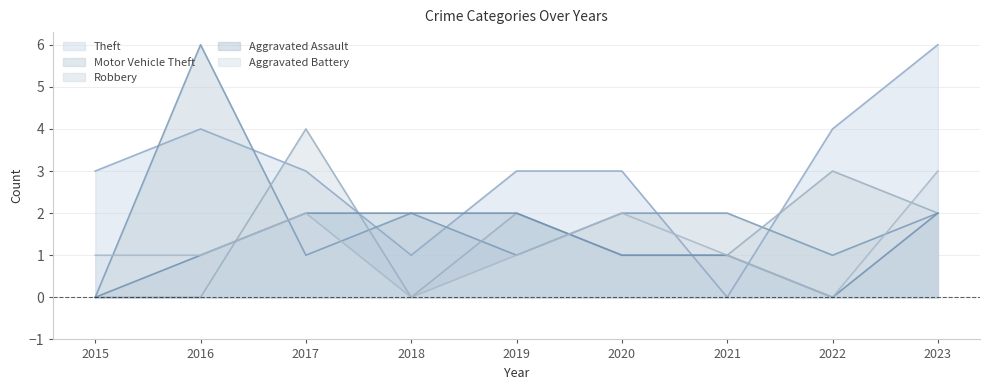

What value does the Aggravated Assault series have at 2020?

1